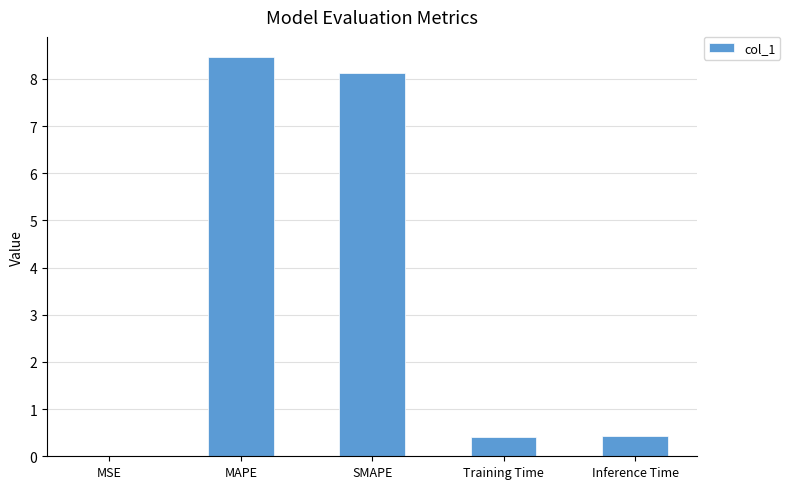

What is the sum of the values at MAPE and Inference Time?

8.9